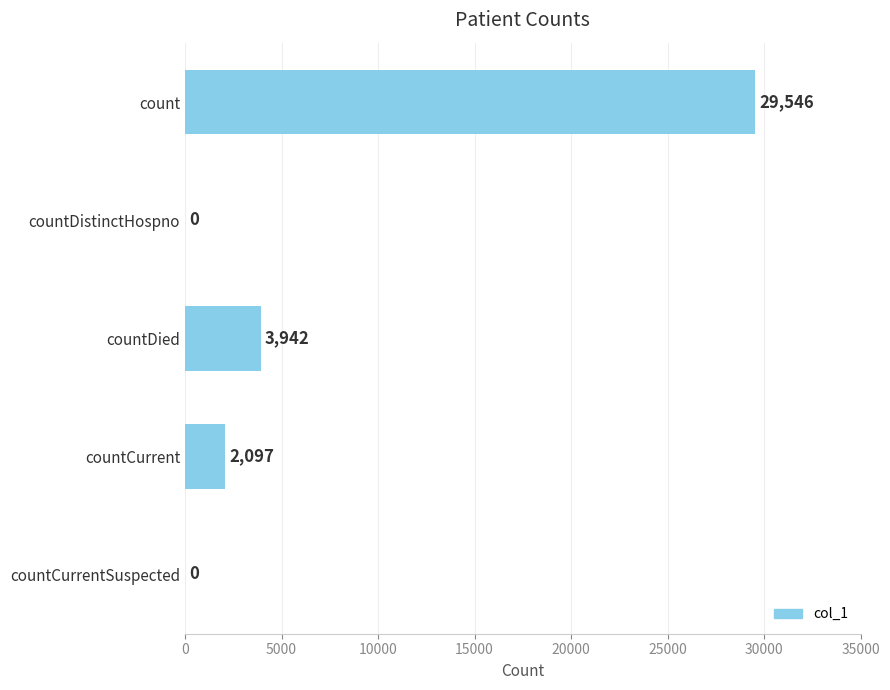

Approximately how many times larger is the value at countCurrent compared to countDied?

0.5